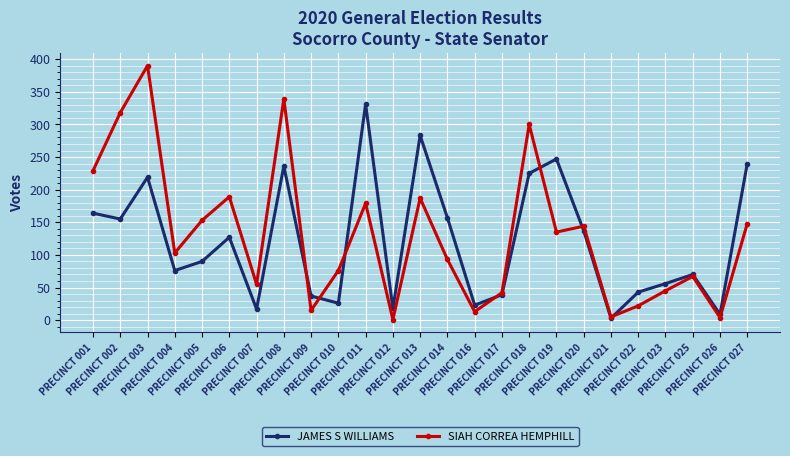

What is the sum of the JAMES S WILLIAMS values at PRECINCT 022 and PRECINCT 019?

290